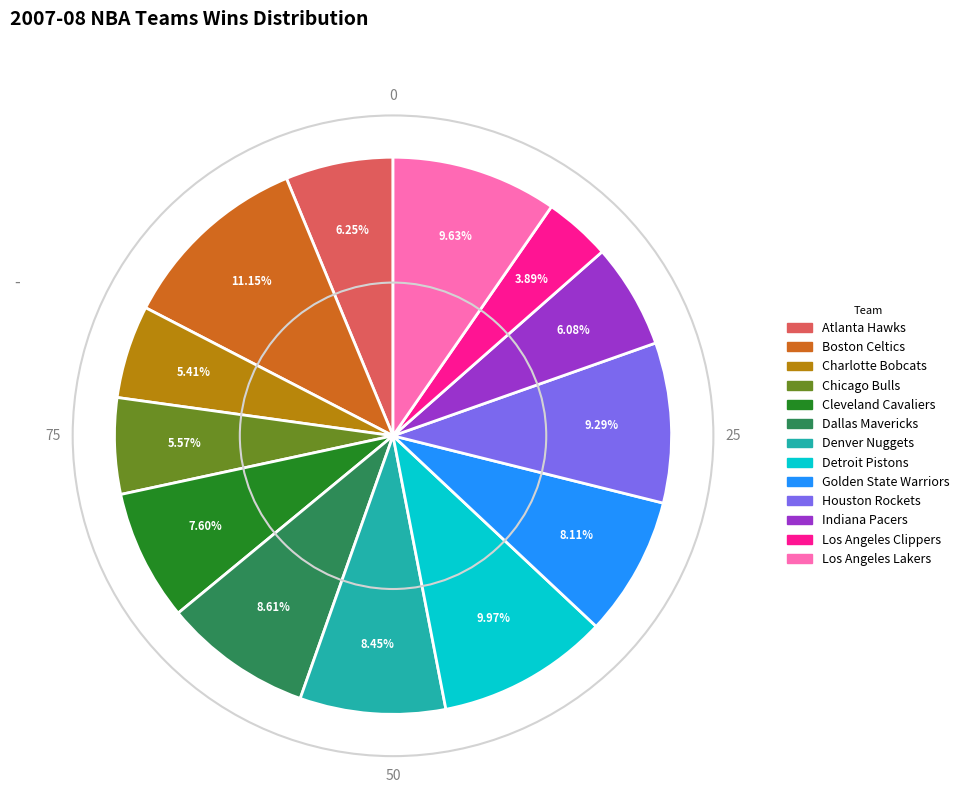

What percentage is NOT represented by Cleveland Cavaliers?

92.4%